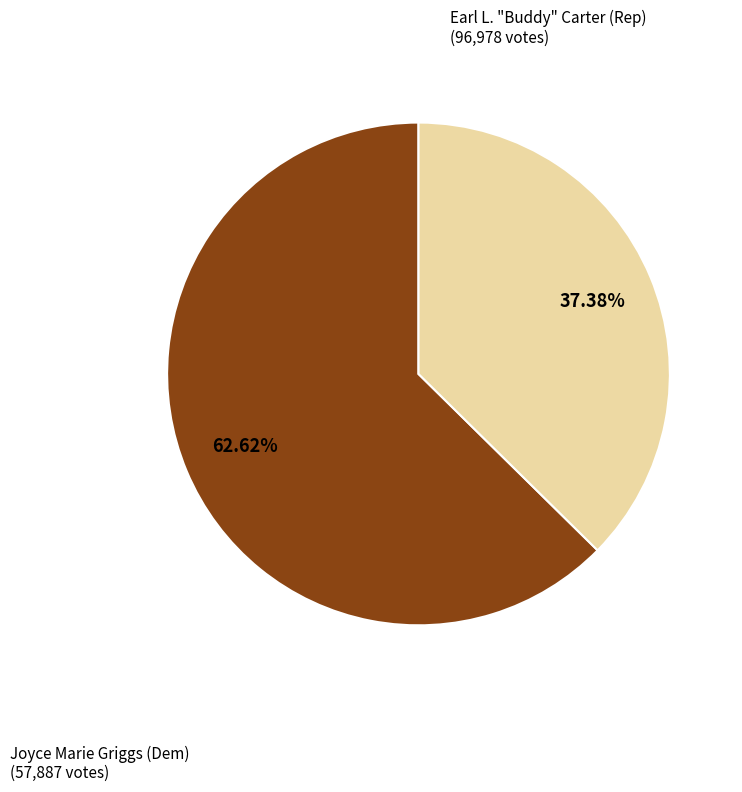

Is there any slice that represents more than half of the pie?

Yes